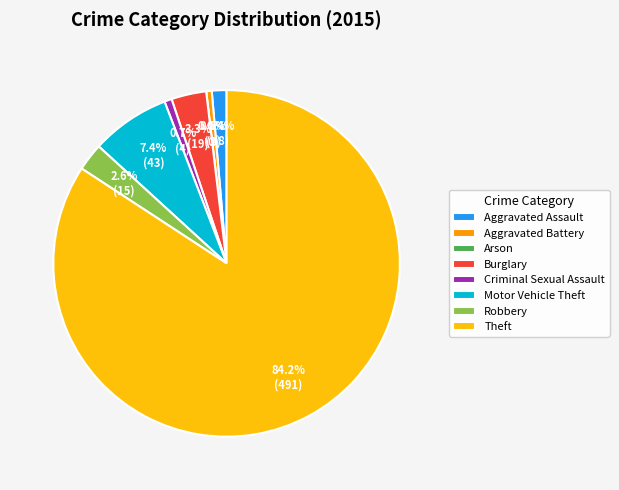

How many slices are in this pie chart?

8